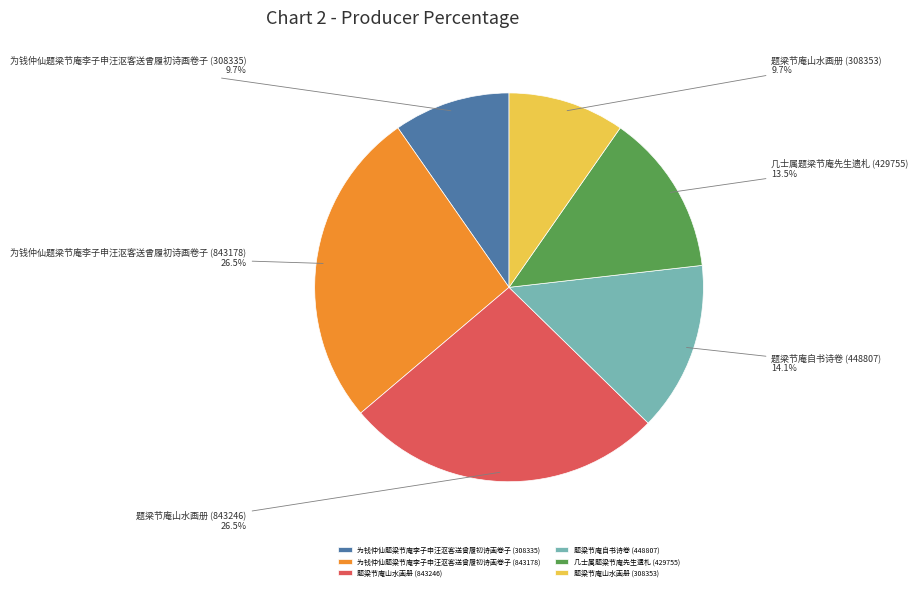

Is the sum of 题梁节庵自书诗卷 (448807) and 几士属题梁节庵先生遗札 (429755) greater than half?

No